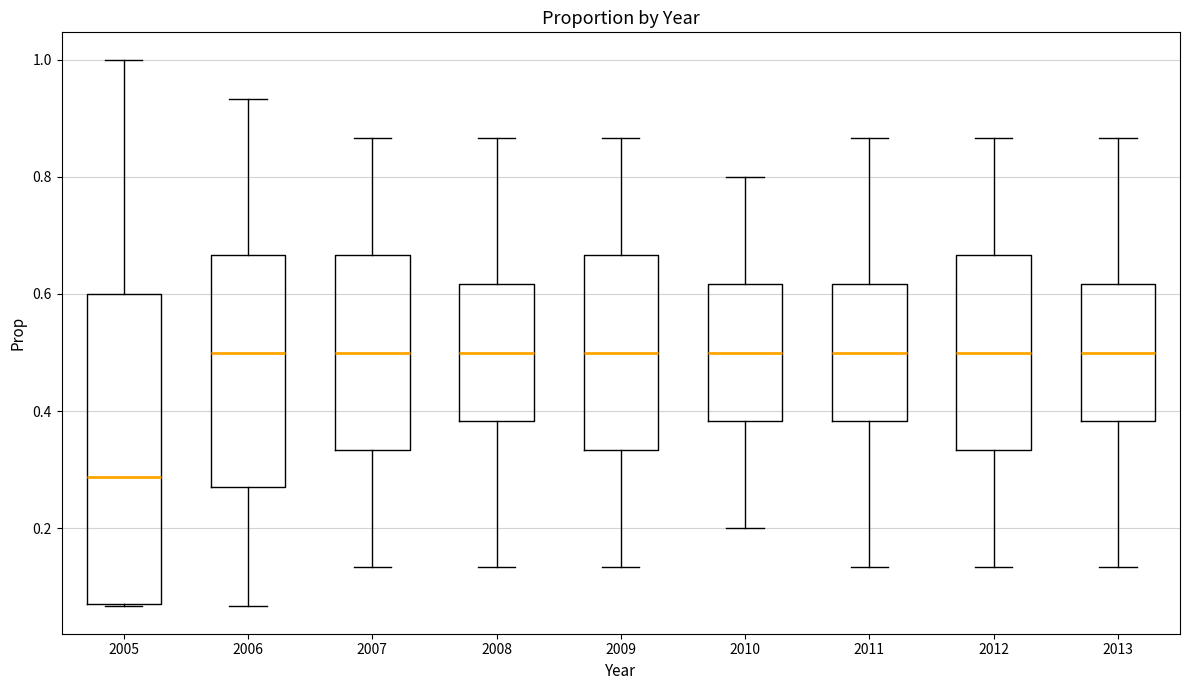

Which box is the tallest, from its lower edge to its upper edge?

2005